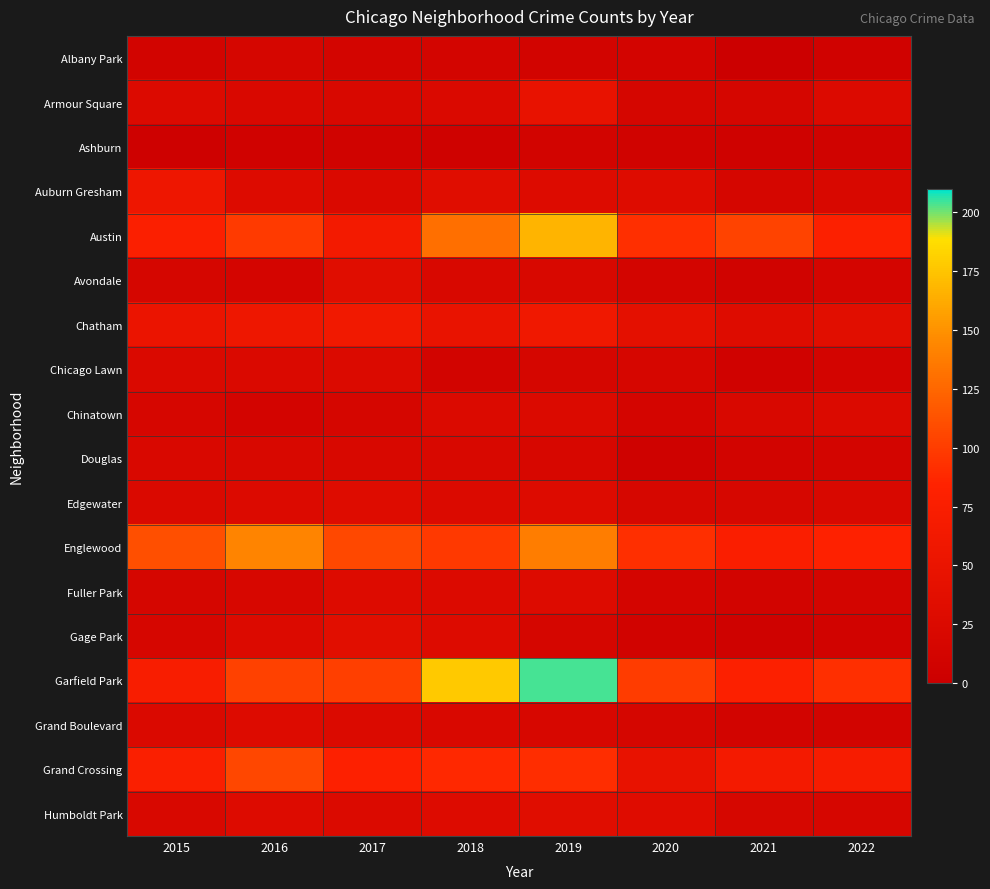

Which series has the largest total across all categories?

Garfield Park